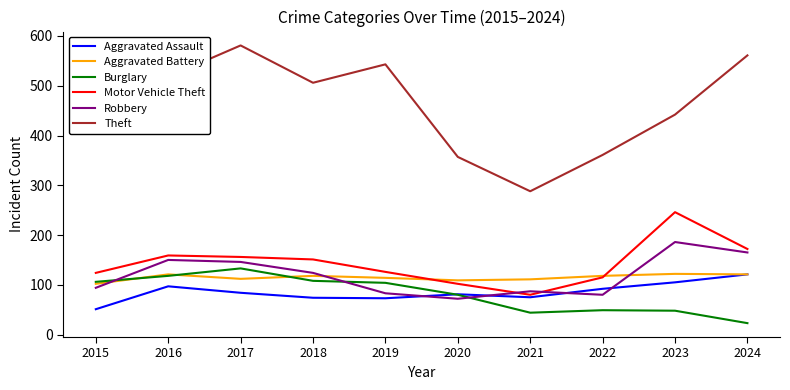

What is the greatest value displayed?

581